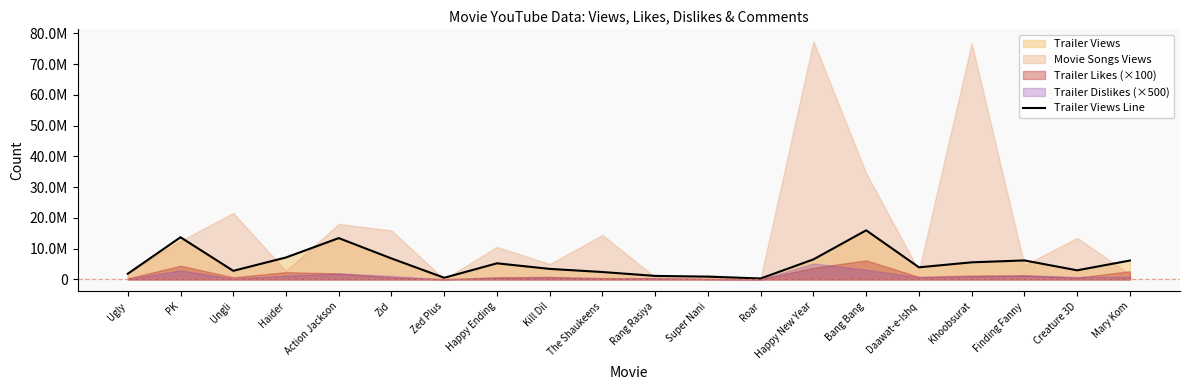

What position from the left is PK?

2